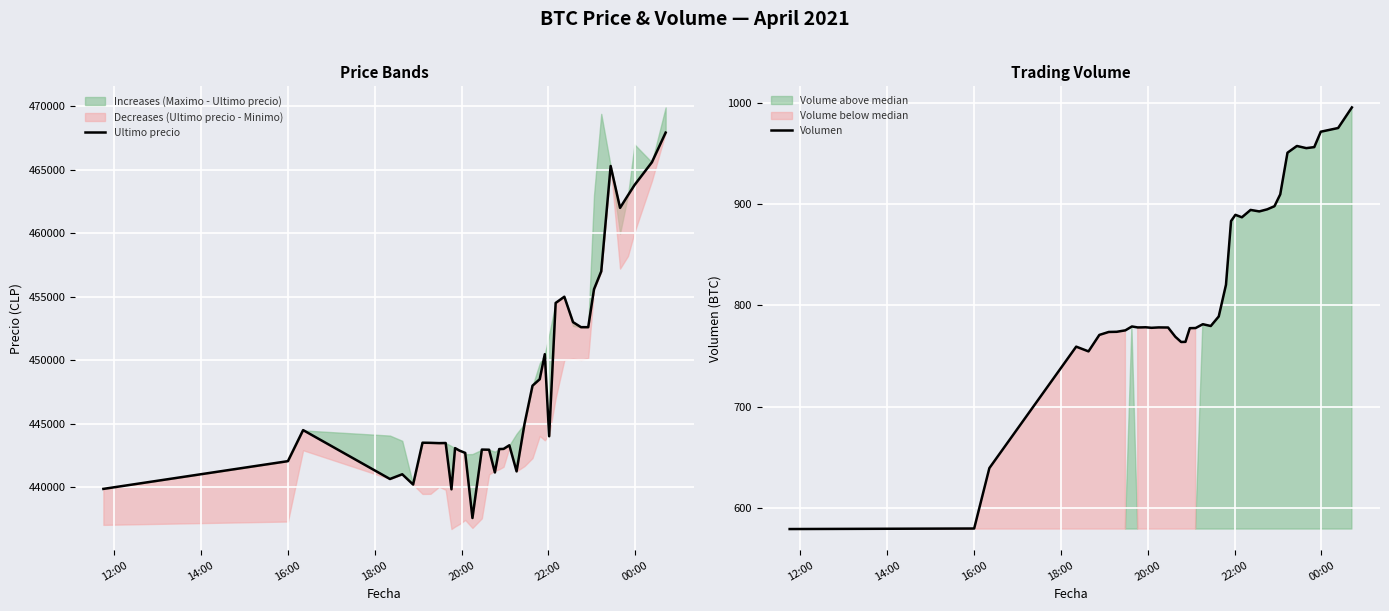

What is the maximum value for Volumen?

995.2